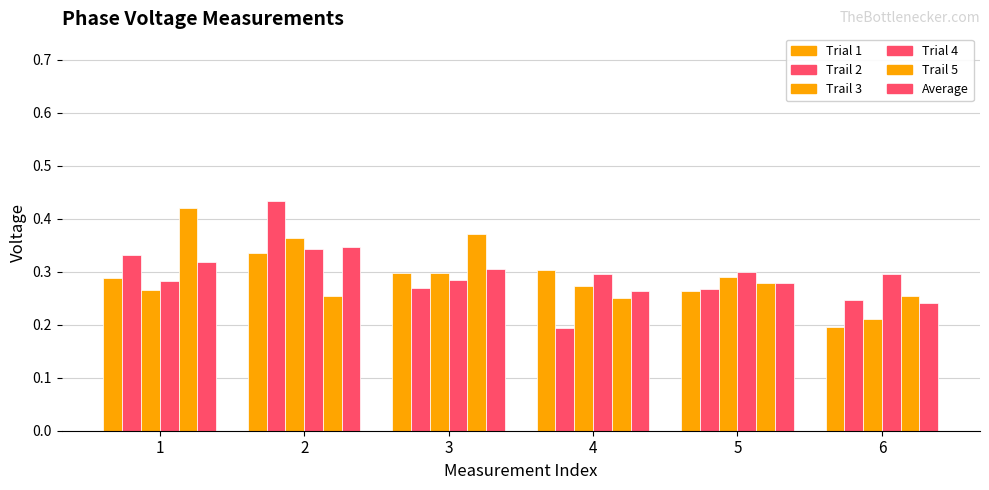

What is the value of the Trail 2 bar at the 2nd from the left?

0.4